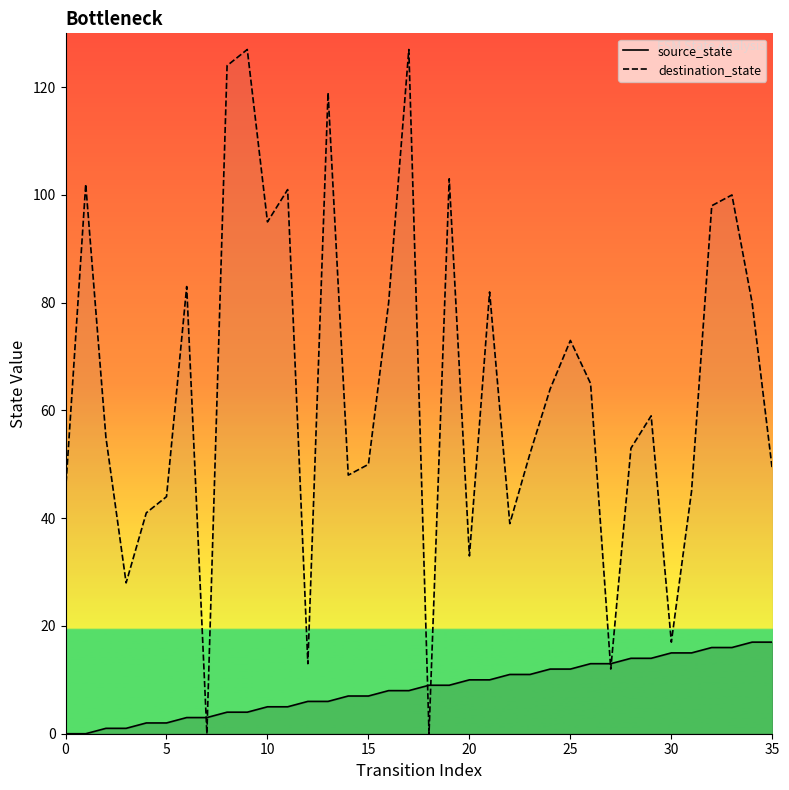

List the series in order of their overall mean, lowest first.

source_state, destination_state